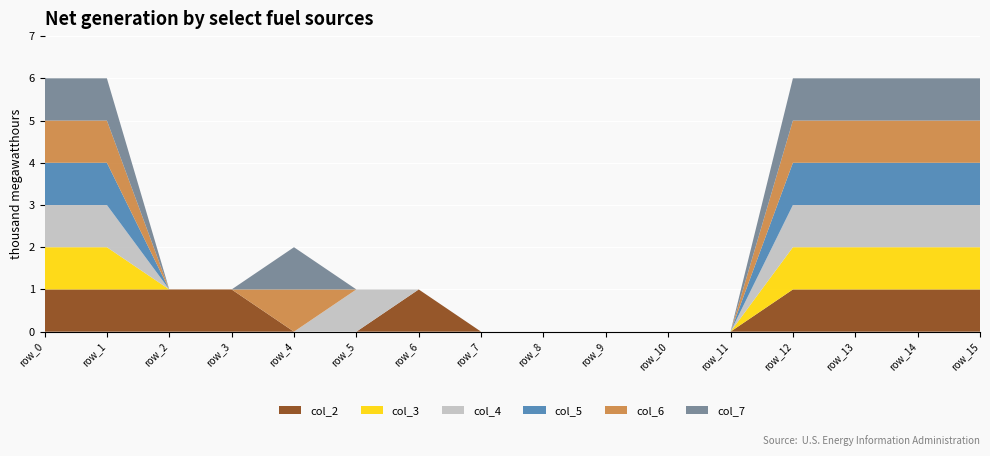

Reading right to left, what are all the values shown in this chart?

col_2: 1	1	1	1	0	0	0	0	0	1	0	0	1	1	1	1
col_3: 1	1	1	1	0	0	0	0	0	0	0	0	0	0	1	1
col_4: 1	1	1	1	0	0	0	0	0	0	1	0	0	0	1	1
col_5: 1	1	1	1	0	0	0	0	0	0	0	0	0	0	1	1
col_6: 1	1	1	1	0	0	0	0	0	0	0	1	0	0	1	1
col_7: 1	1	1	1	0	0	0	0	0	0	0	1	0	0	1	1